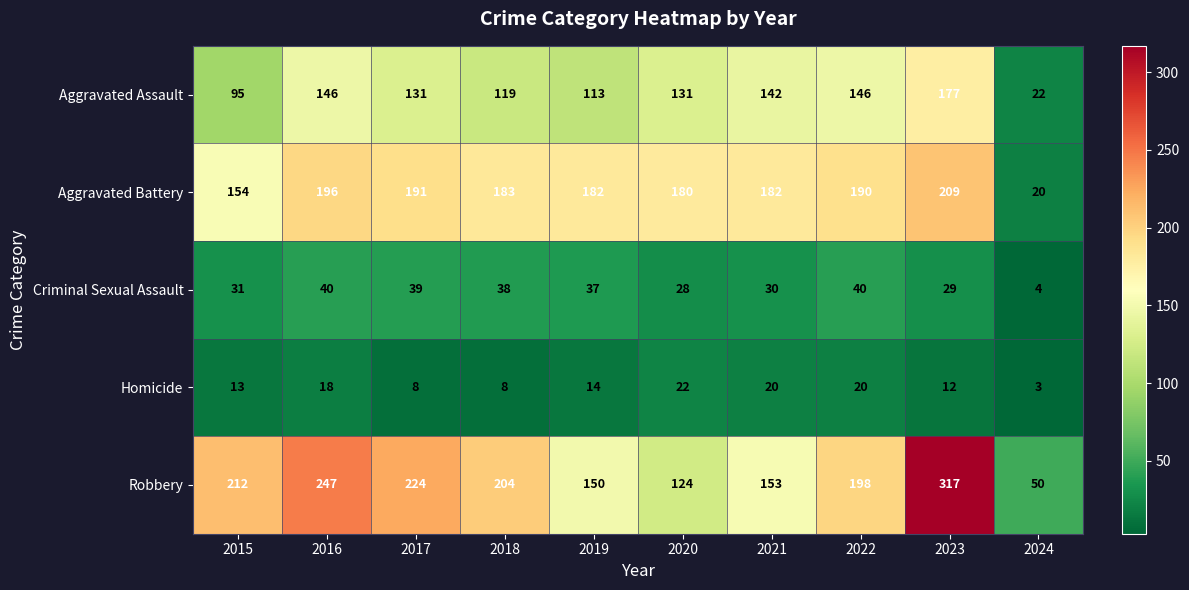

At 2020, list the series in order from smallest to largest.

Homicide, Criminal Sexual Assault, Robbery, Aggravated Assault, Aggravated Battery